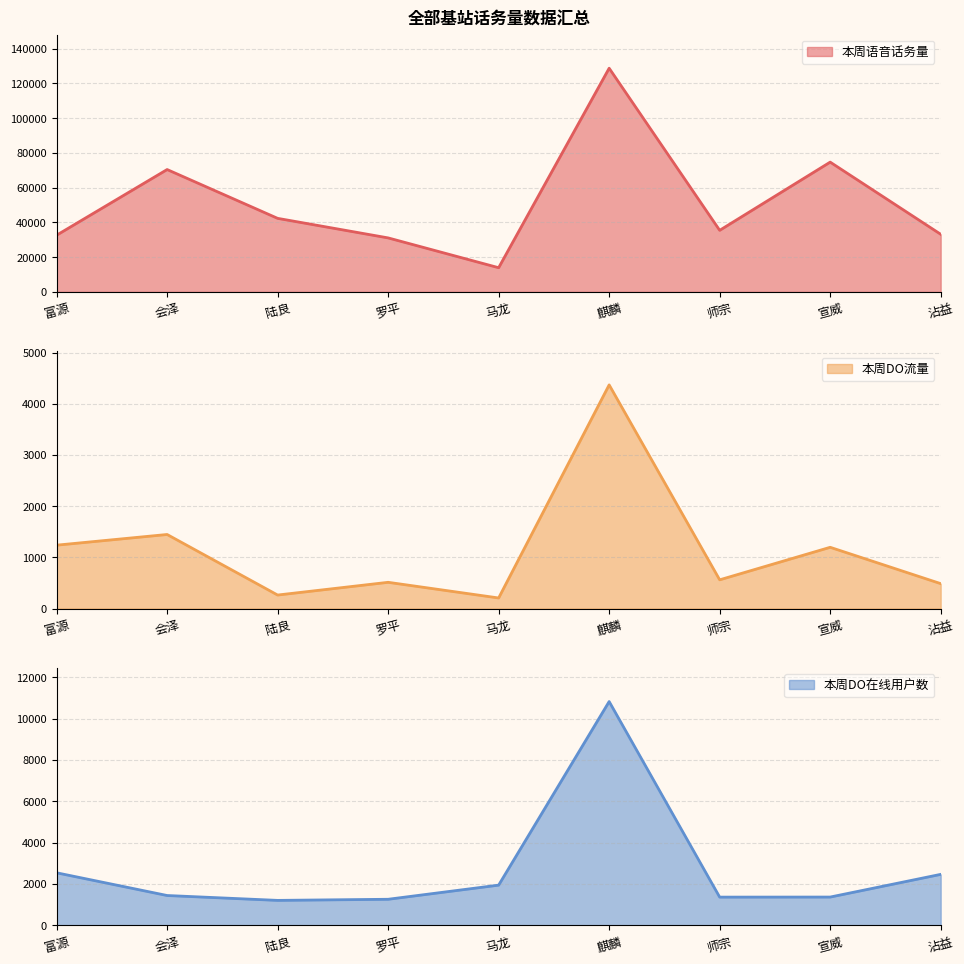

True or false: 本周DO流量 has more than 2 interior local peaks.

True